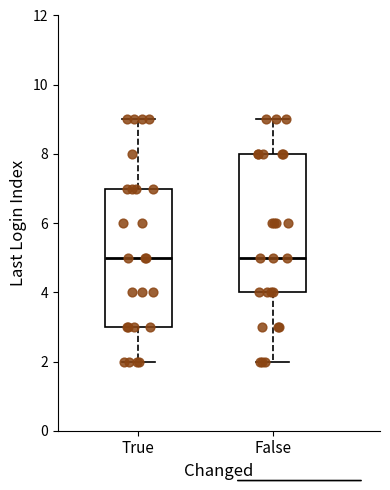

Where is the upper edge of the box for True on the y-axis? The values are not printed on the chart, so give them approximately, as read against the axis.

7